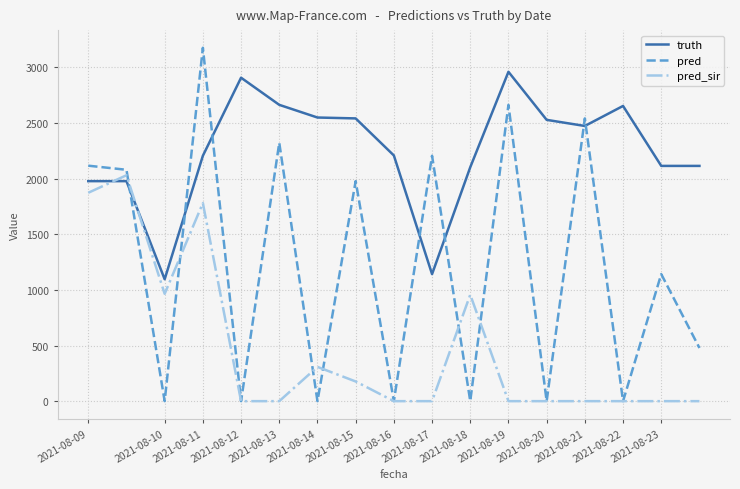

List the series in order of their overall mean, lowest first.

pred_sir, pred, truth